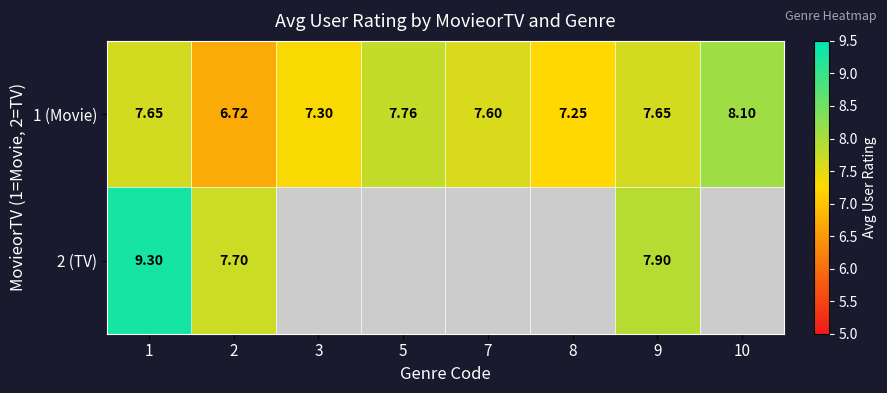

What is the average value of the 1 (Movie) series?

7.5